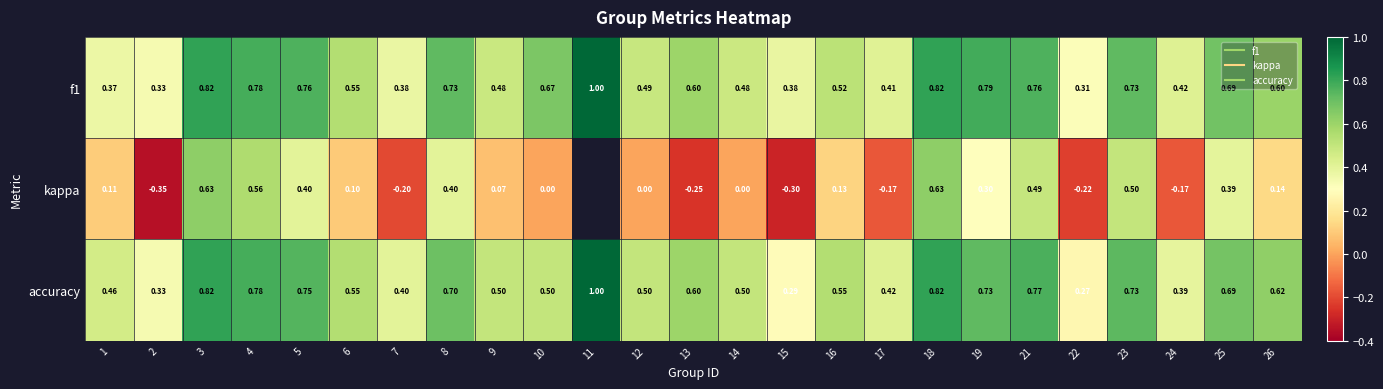

Count the number of data series in this chart.

3